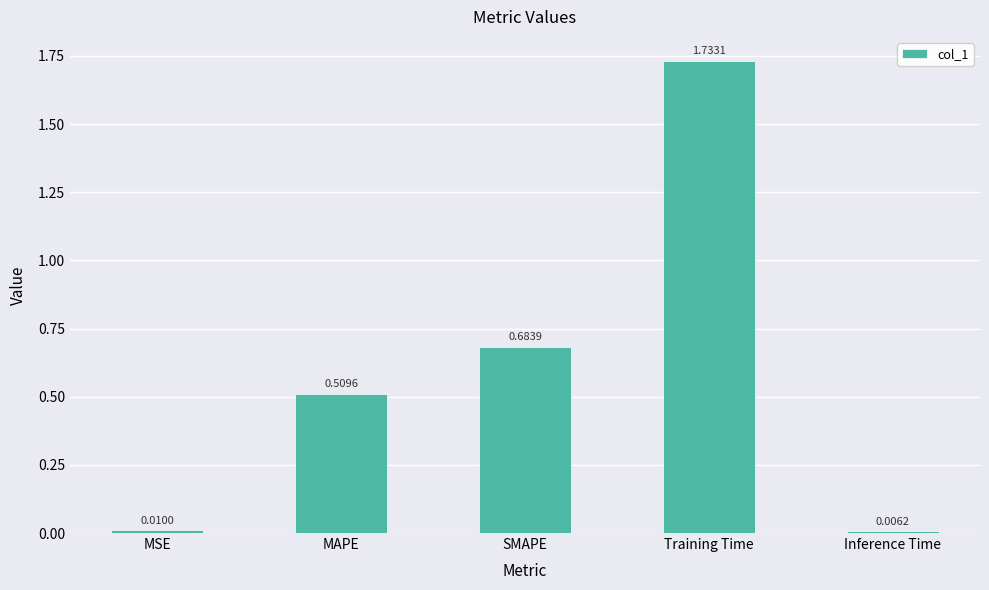

The value at MAPE is 0.9. True or false?

False